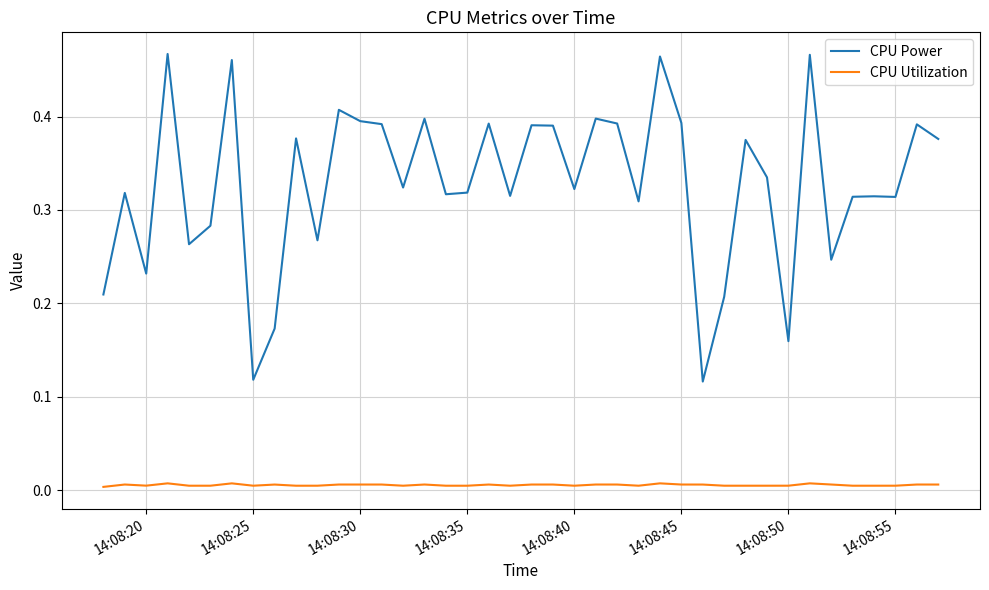

Rank the series by their maximum value, from lowest to highest.

CPU Utilization, CPU Power